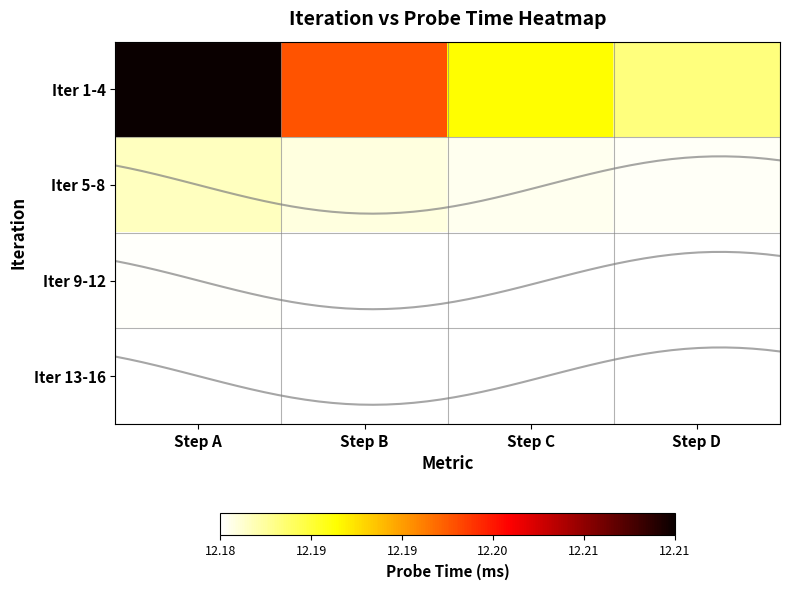

Which series has the largest range (max minus min)?

Iter 1-4